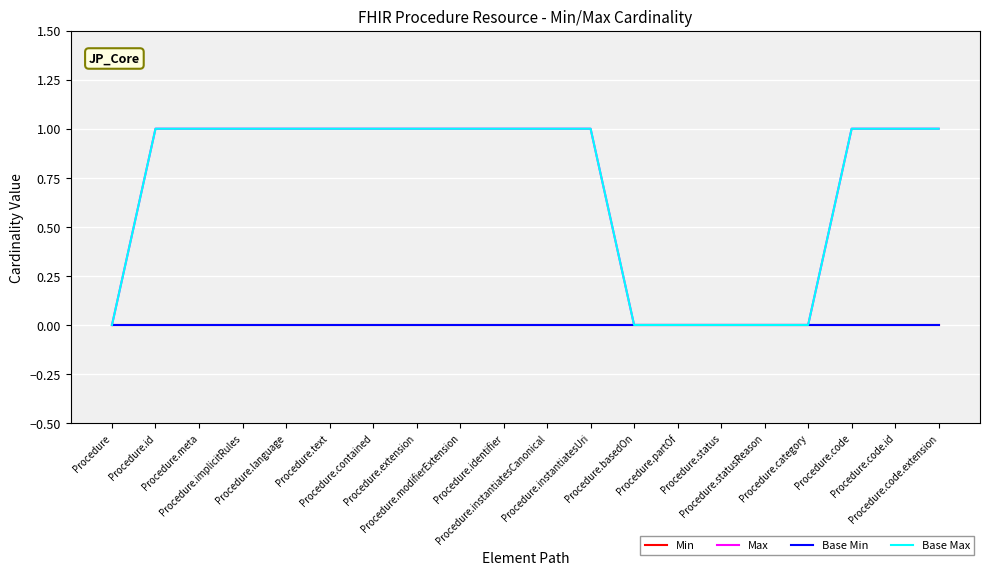

Rank the series by their maximum value, from highest to lowest.

Max, Base Max, Min, Base Min